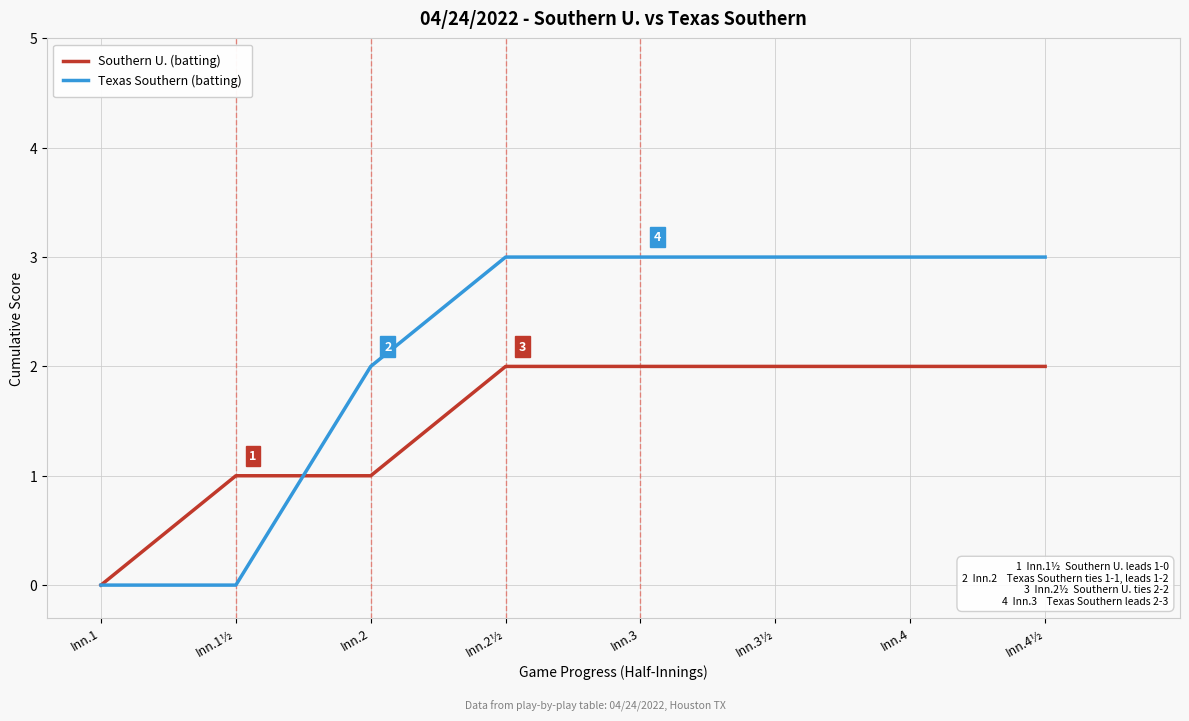

What position from the right is Inn.3?

4